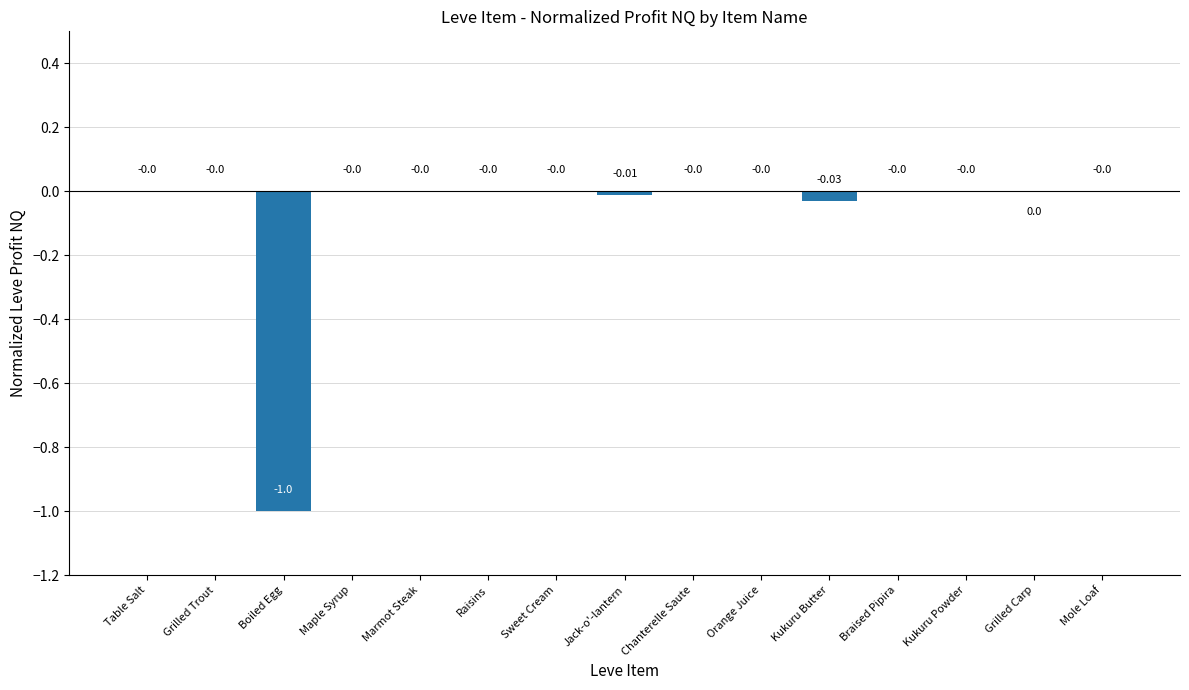

Between Raisins and Jack-o'-lantern, which is larger?

Raisins